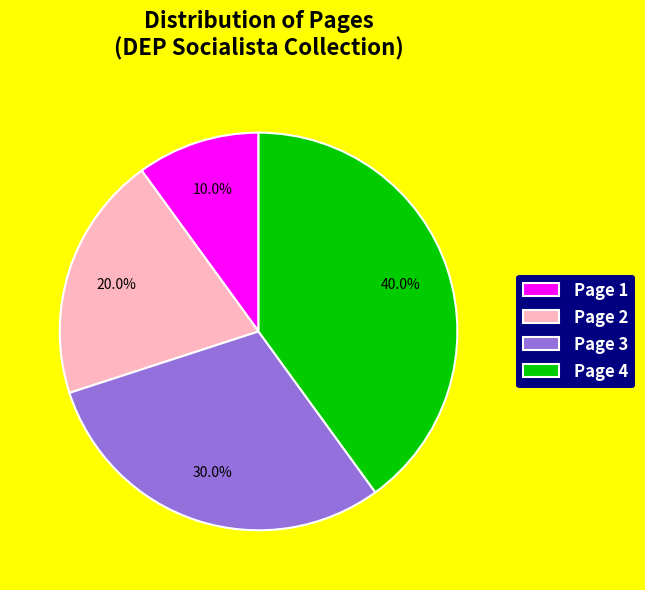

Count the number of slices in the pie.

4